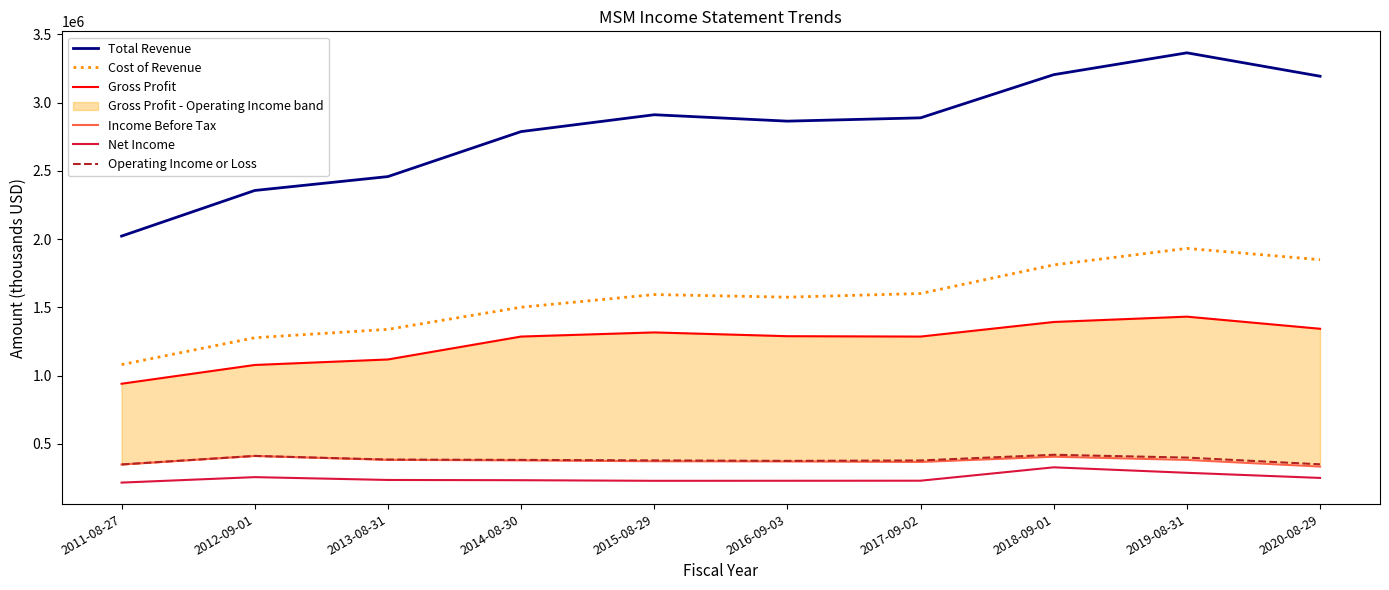

Which category has the highest value across all series?

2019-08-31